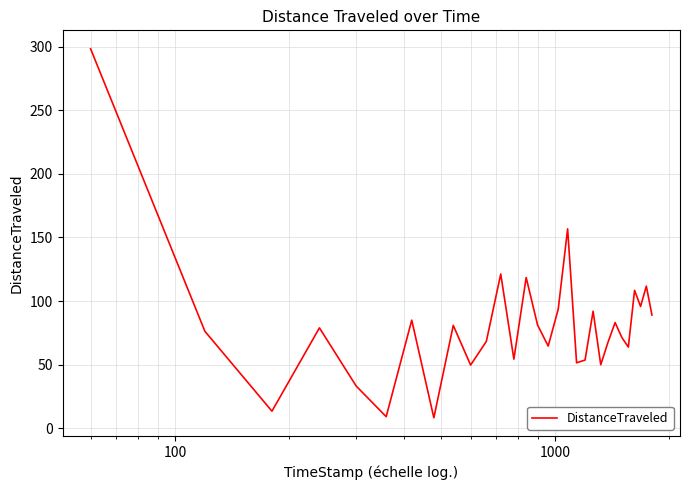

What is the difference between the maximum and minimum values?

290.3